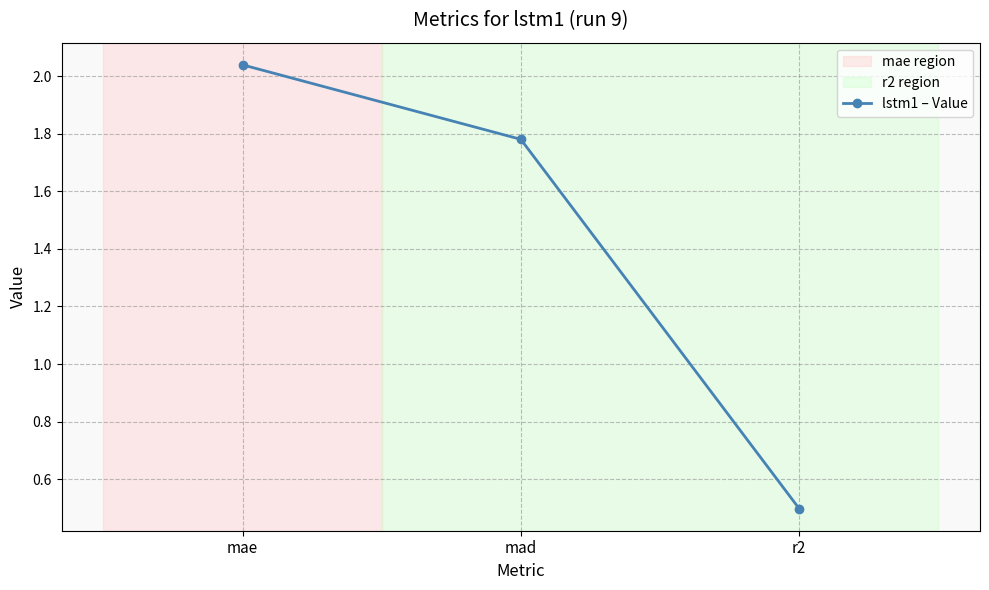

What value does the data have at r2?

0.5